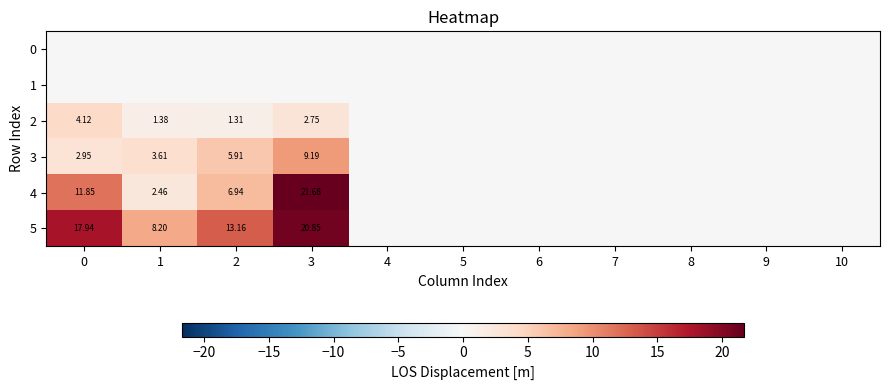

The 3 series shows 3.4 at 4. True or false?

False